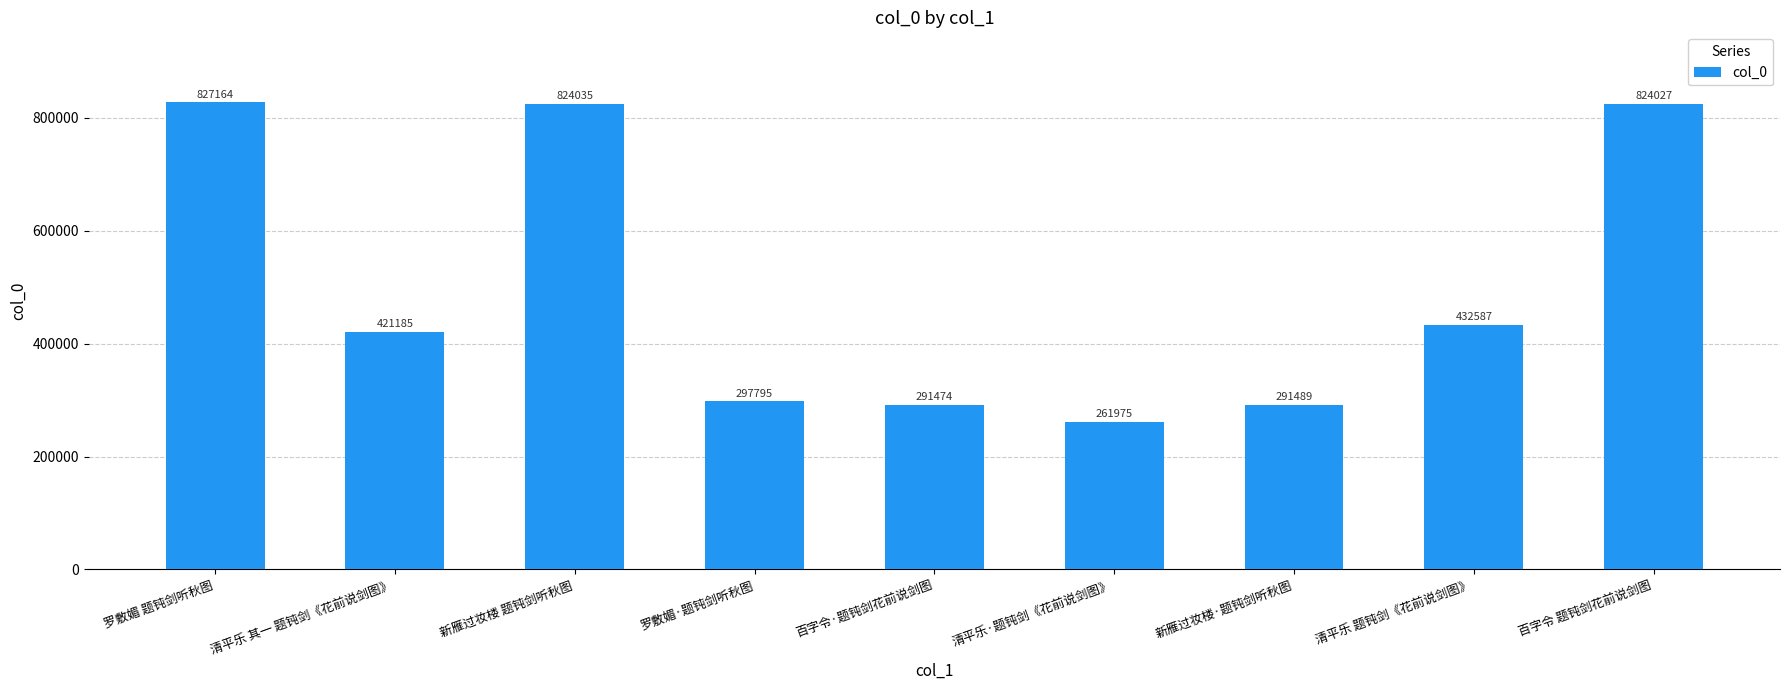

What is the label of the 2nd bar from the left?

清平乐 其一 题钝剑《花前说剑图》